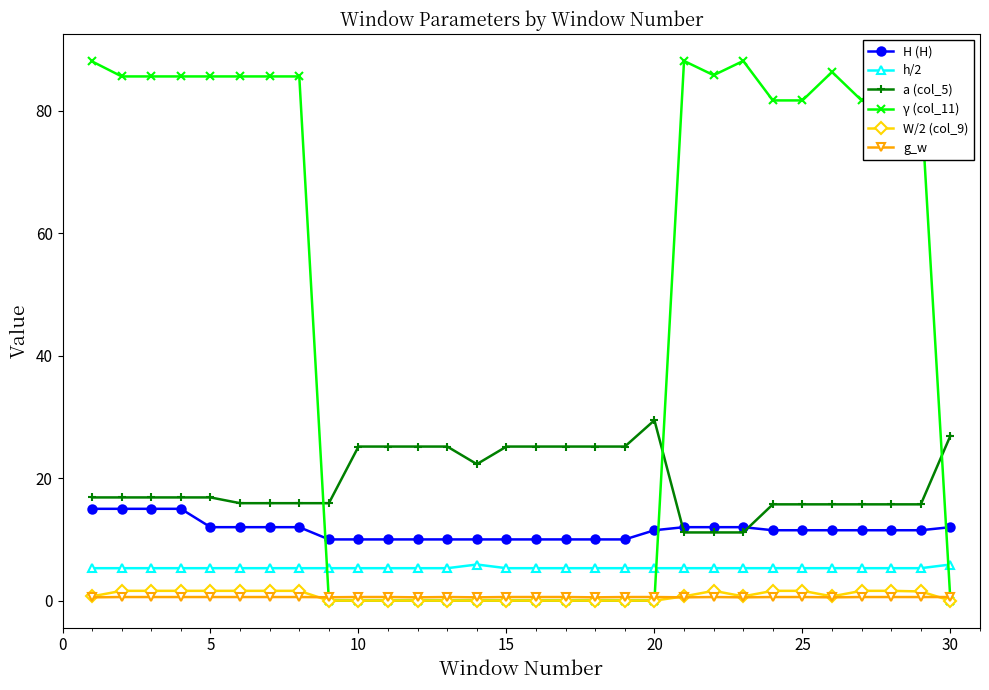

Is this an area chart (filled region under the line)?

No